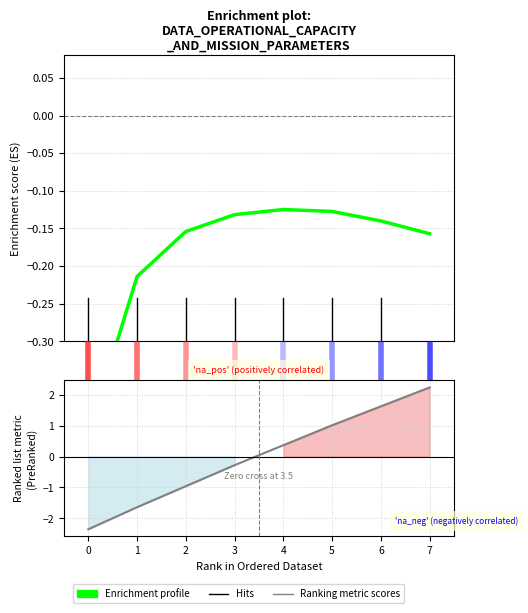

At how many categories does at least one series exceed 1?

3